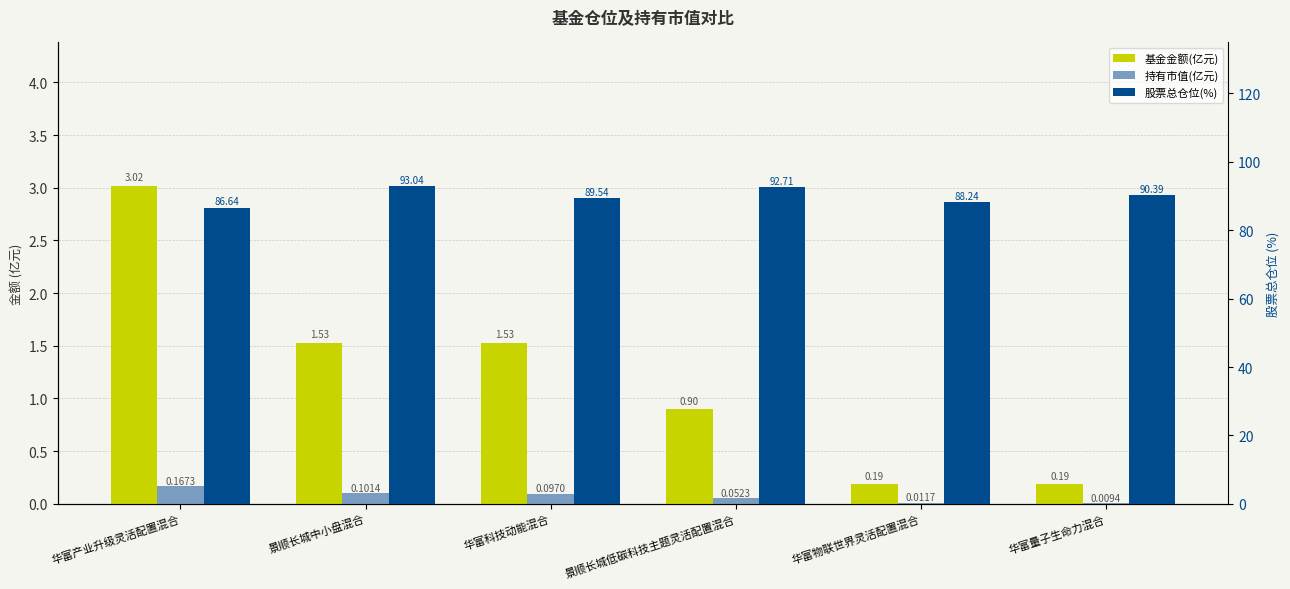

What position from the left is 华富产业升级灵活配置混合?

1